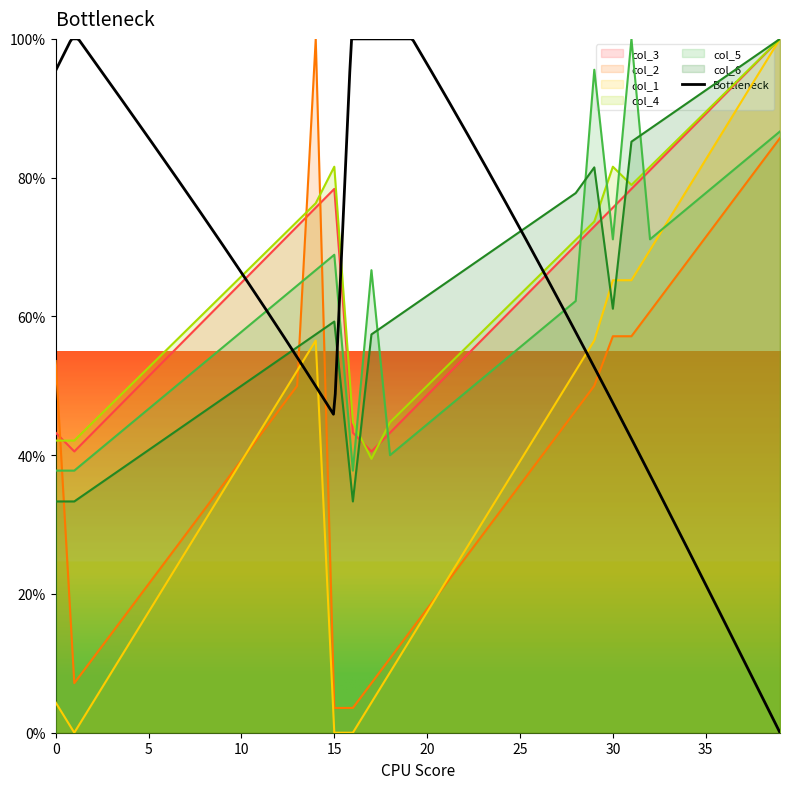

True or false: col_4 has a value of 78.9 at 31.

True